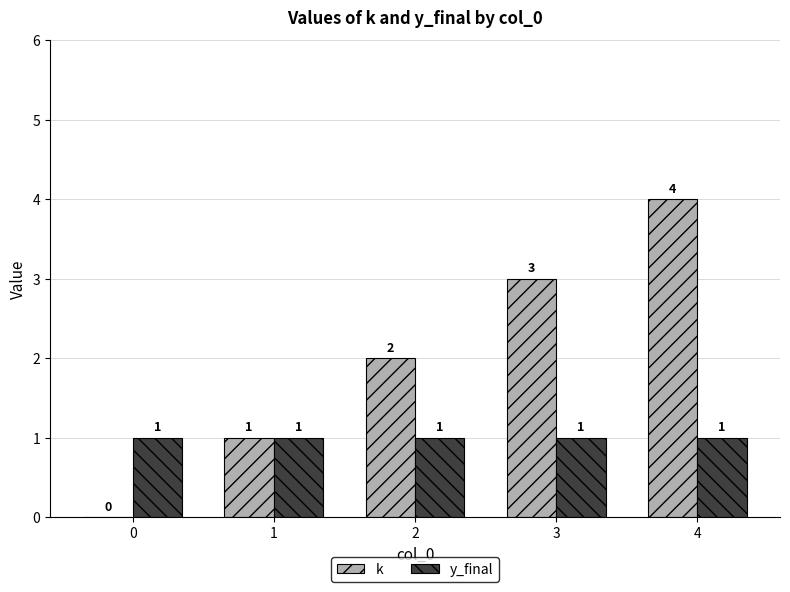

The value of k at 3 is 3. True or false?

True